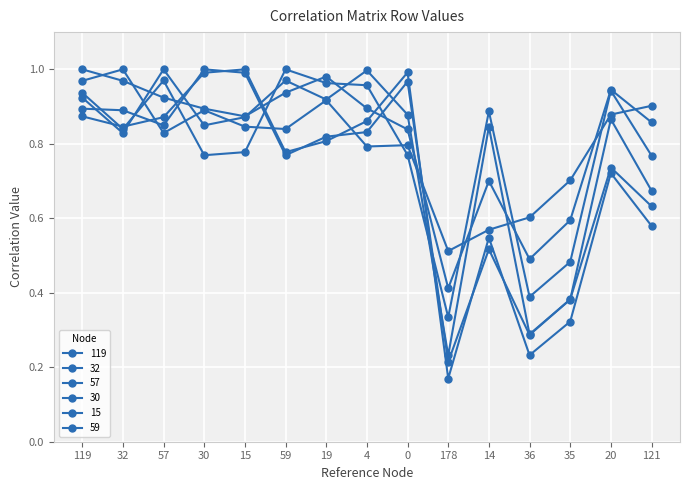

True or false: 57 and 32 intersect in this chart.

True